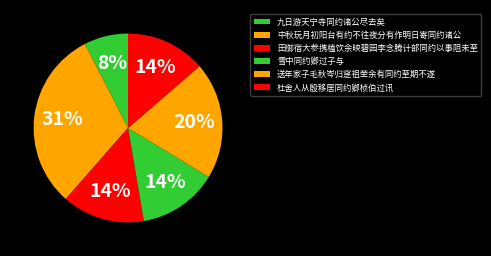

What percentage is the 杜舍人从殷移居同约卿桢伯过讯 slice, to the nearest percent?

14%